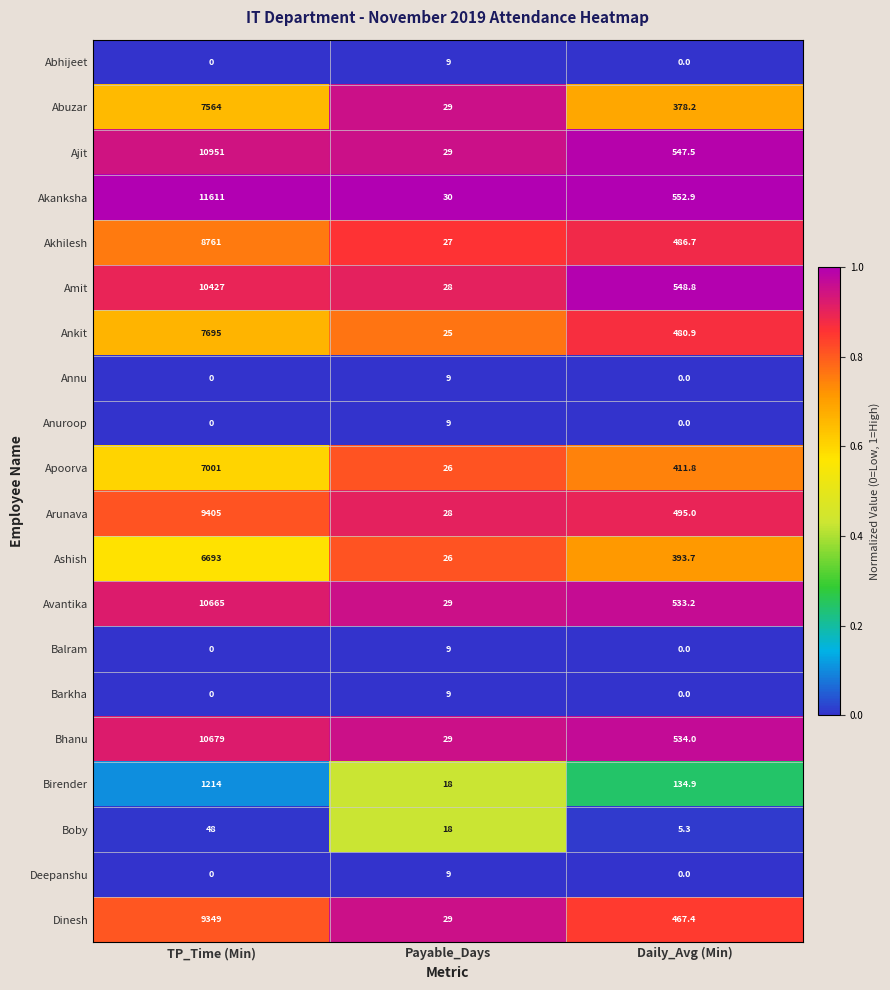

What is the spread (max minus min) of values at Payable_Days?

21.0